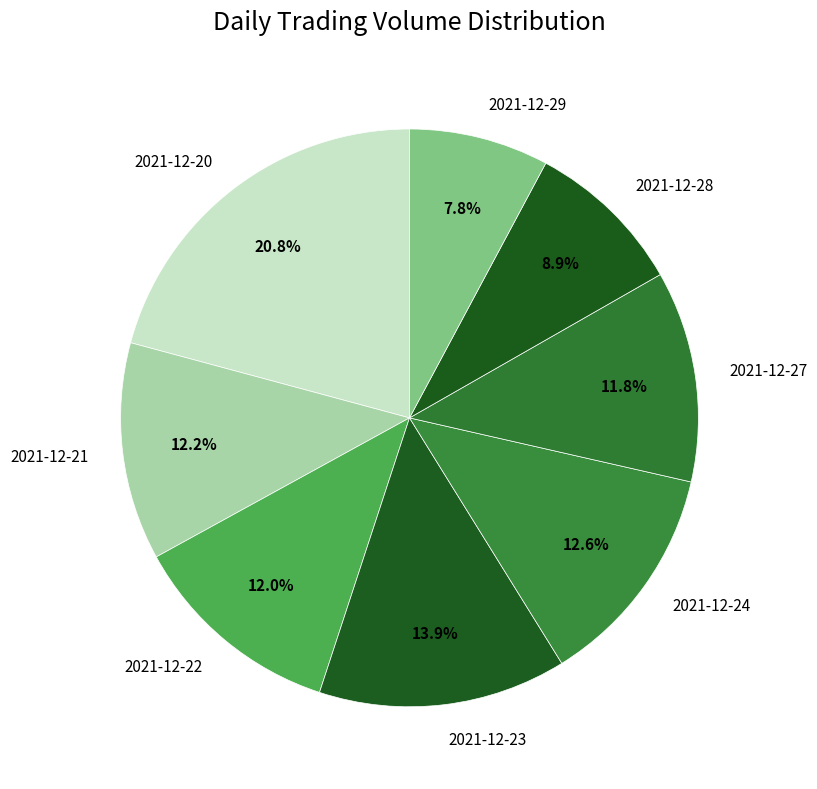

Which category has the smallest portion of the pie?

2021-12-29